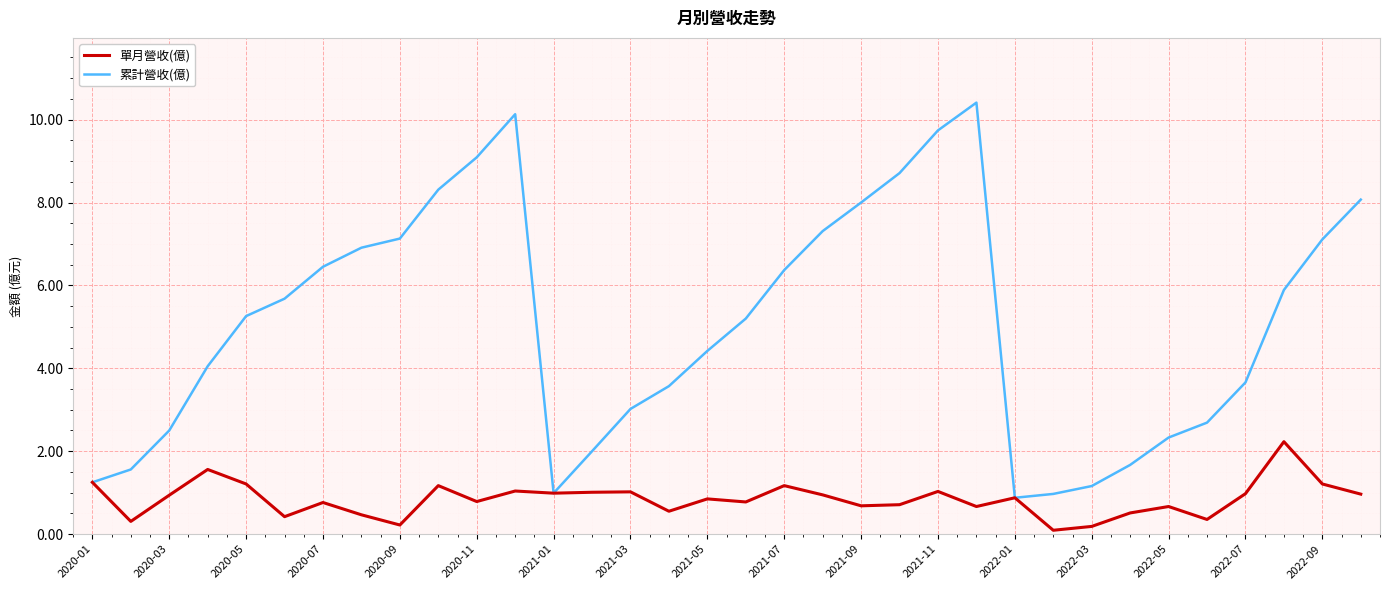

Which series has the widest spread of values?

累計營收(億)